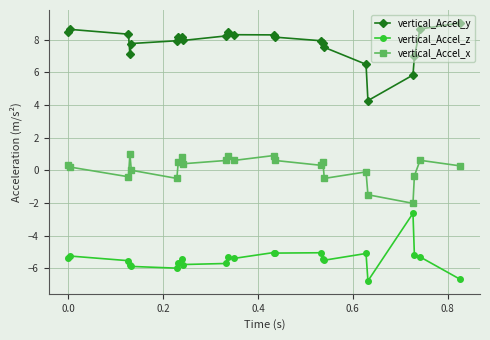

What is the difference between the maximum and minimum values in the vertical_Accel_z series?

4.1